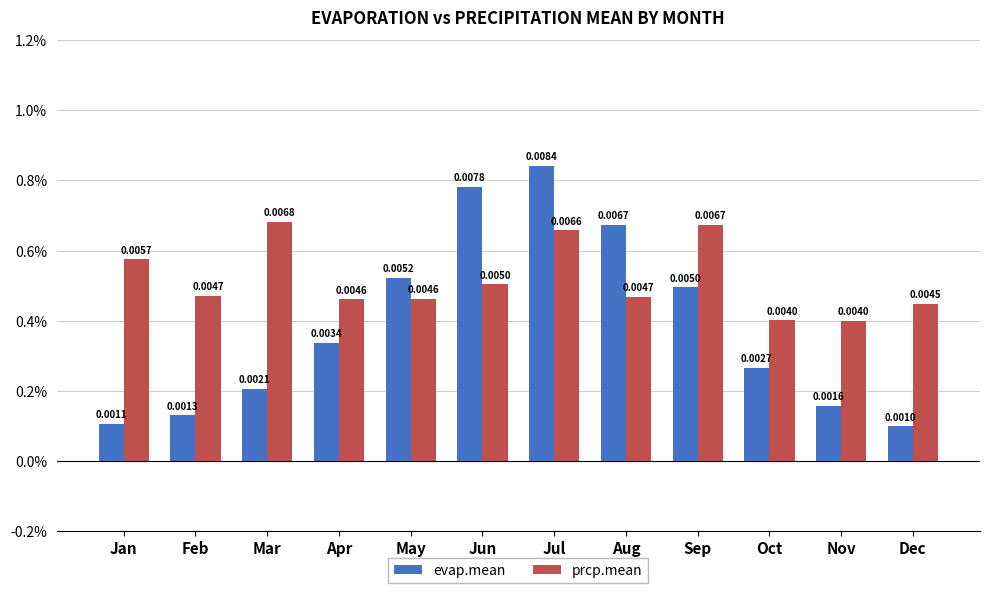

True or false: prcp.mean has a value of 0.0 at Jan.

False